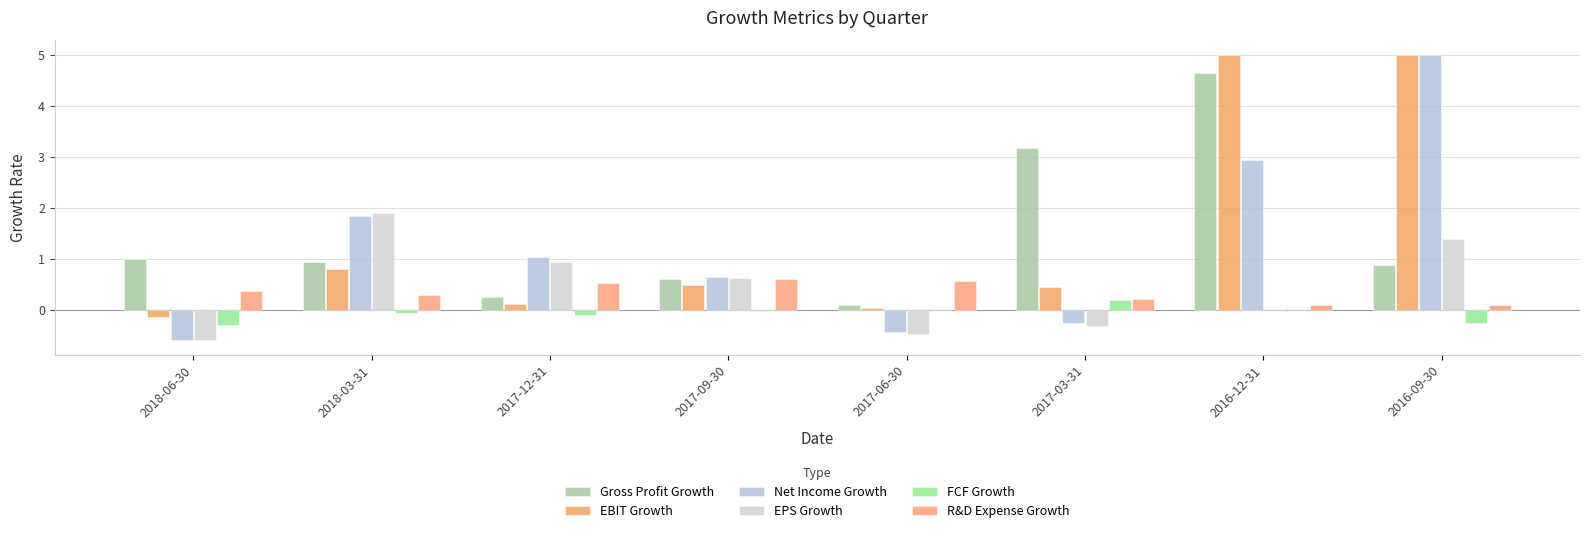

Where is Gross Profit Growth nearest to the value 2?

2018-06-30